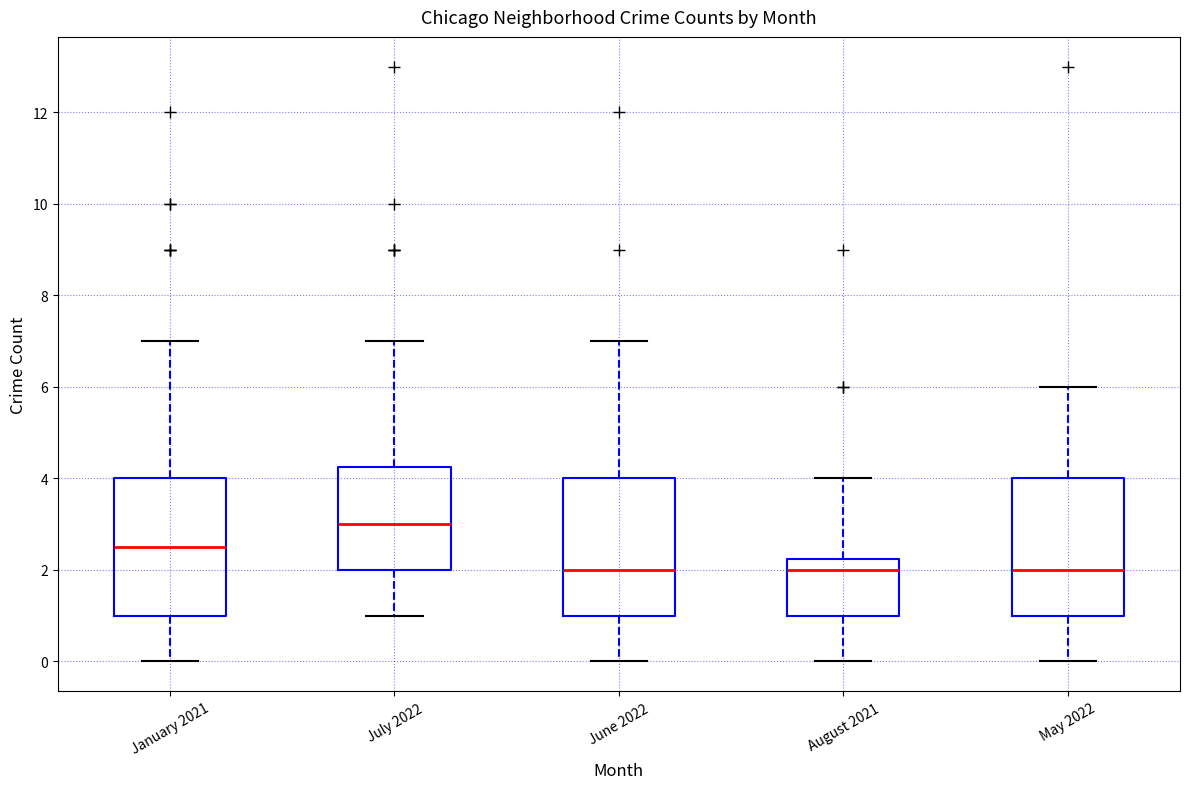

Which box's median line is the highest?

July 2022